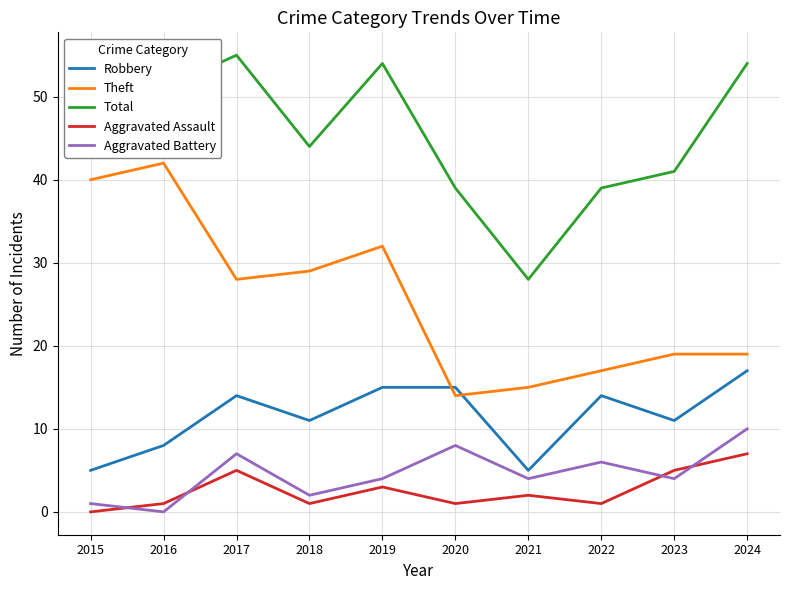

At 2015, list the series in order from largest to smallest.

Total, Theft, Robbery, Aggravated Battery, Aggravated Assault